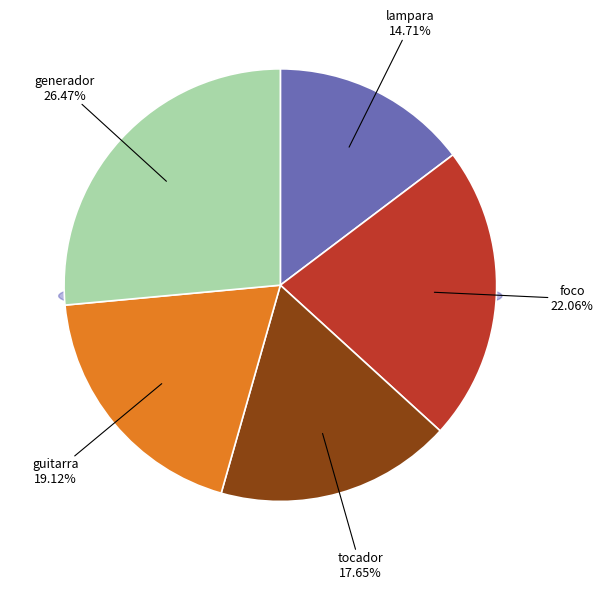

What is the ratio of the value at foco to the value at tocador?

1.2